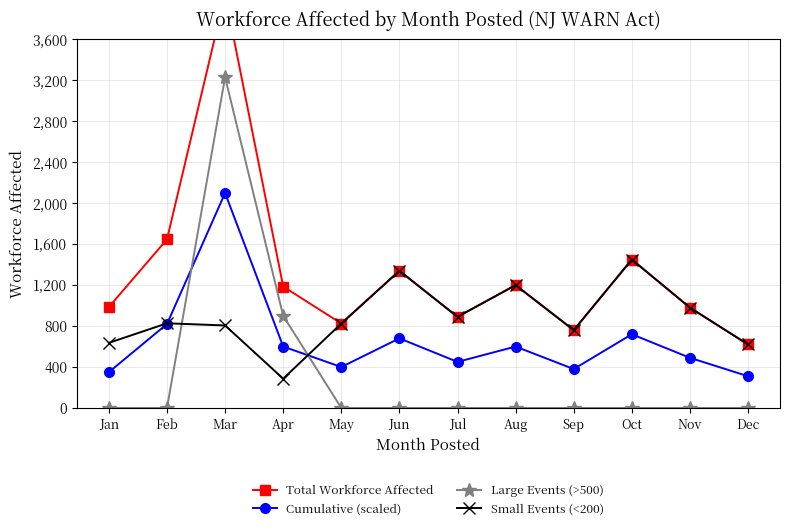

At which label does Small Events (<200) reach its minimum?

Apr